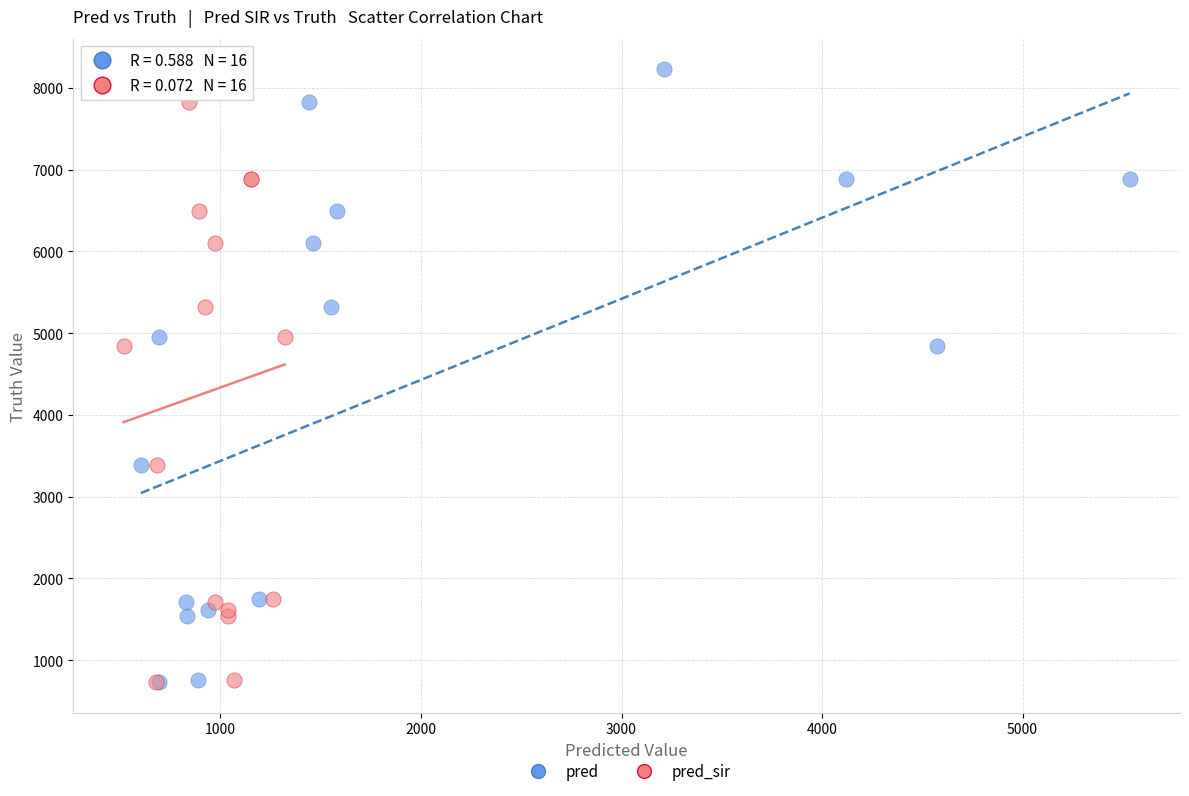

What are all the series names shown in the legend?

pred, pred_sir